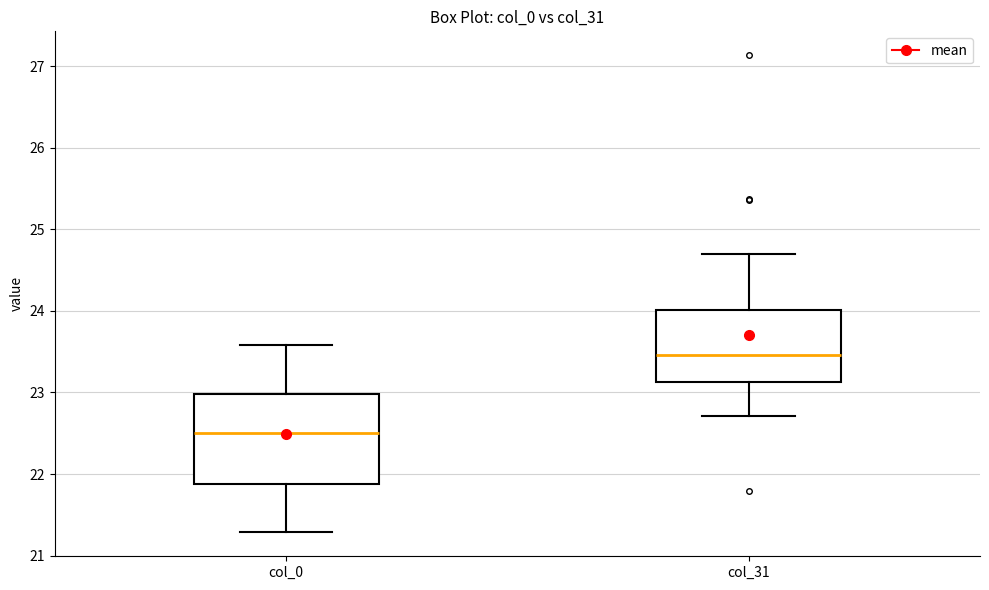

Where is the lower edge of the box for col_0 on the y-axis? The values are not printed on the chart, so give them approximately, as read against the axis.

21.9